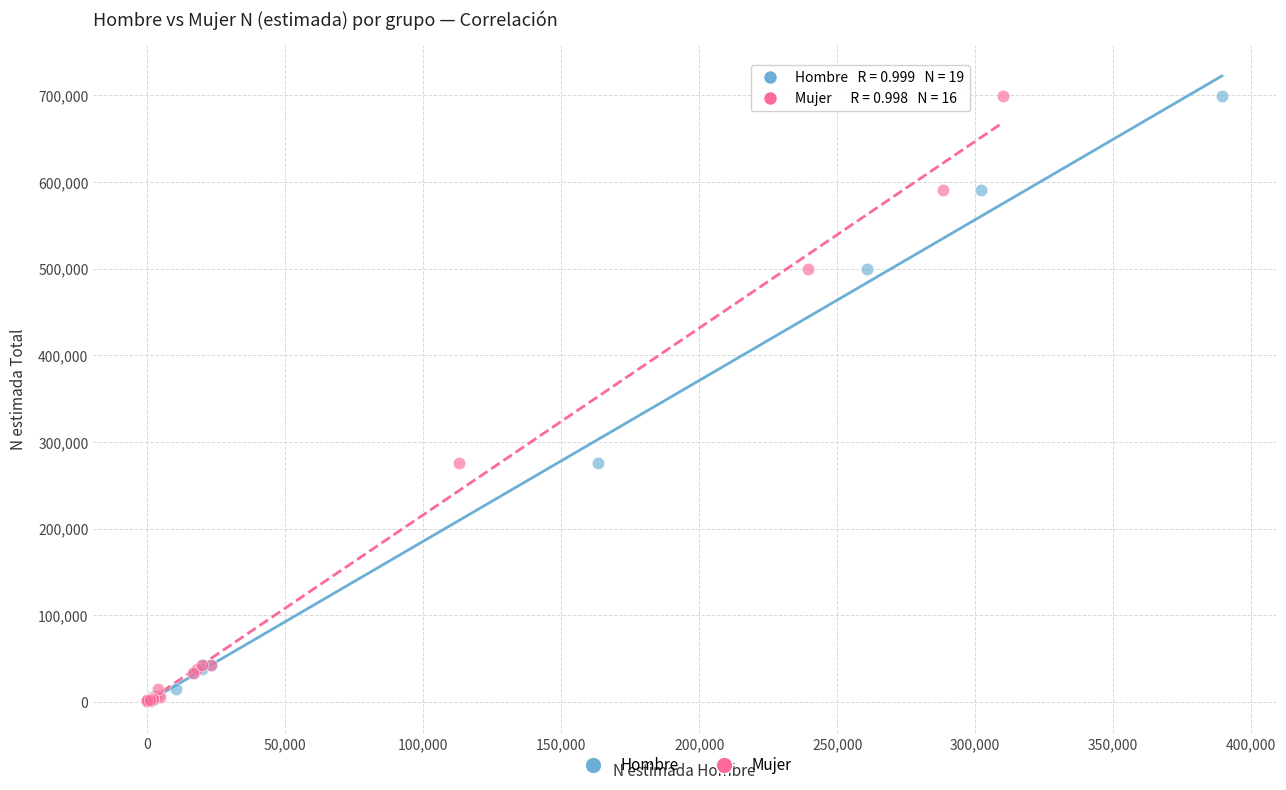

What are all the series names shown in the legend?

Hombre, Mujer